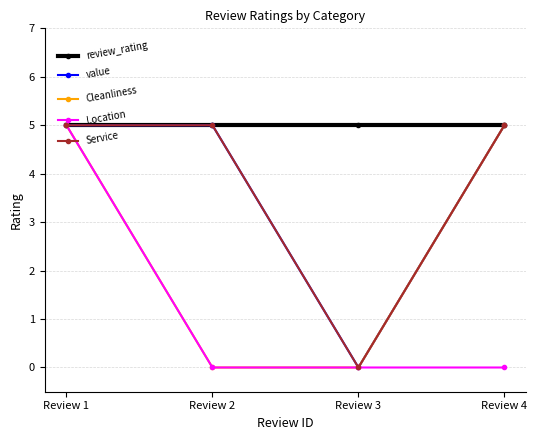

What is the total value across all series at Review 3?

5